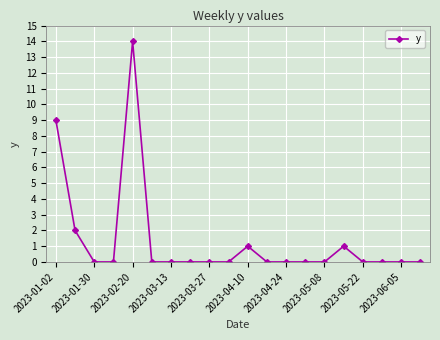

Does the chart have visible grid lines?

Yes